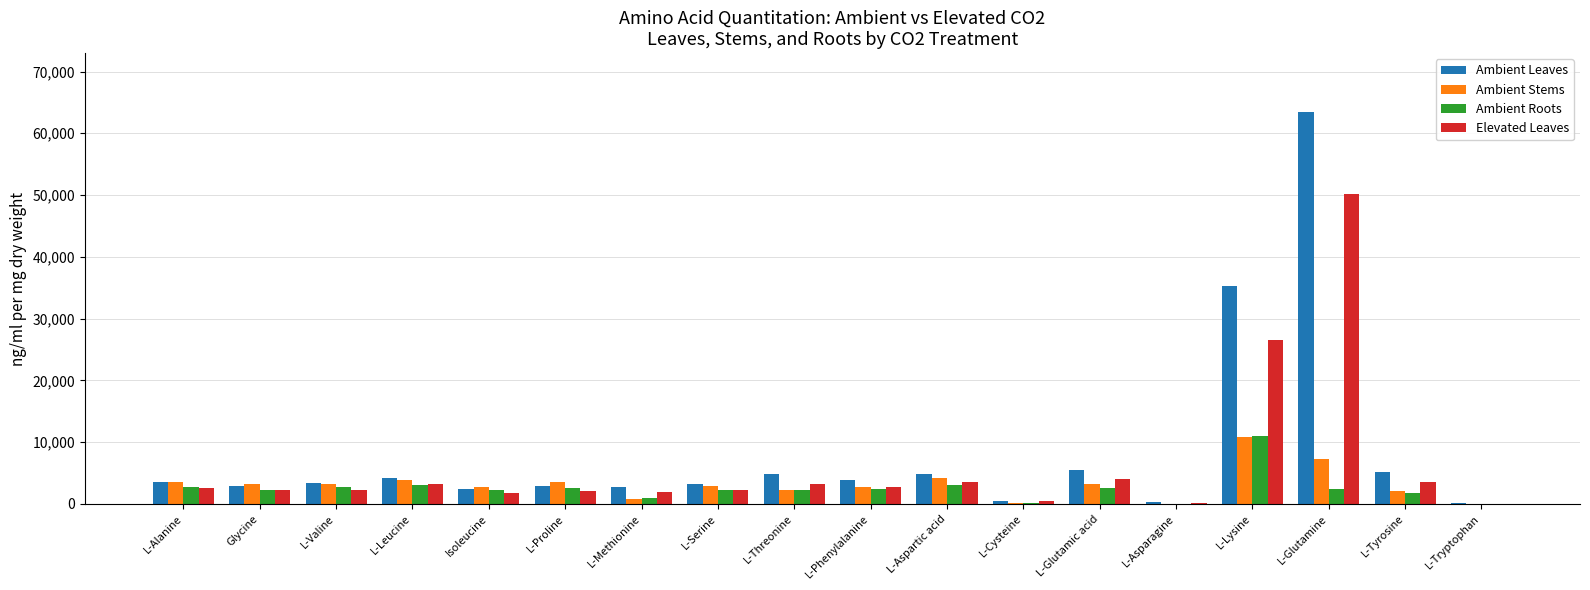

What is the difference between the Elevated Leaves values at L-Threonine and L-Leucine?

81.2